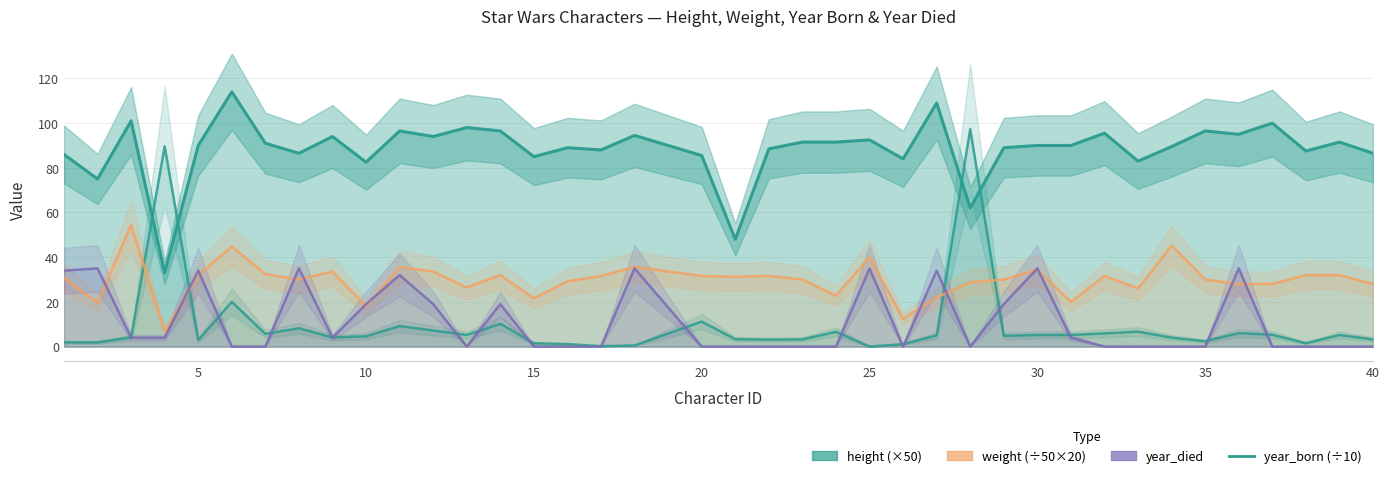

How many values in the weight (÷50 ×20) series are below 30?

15